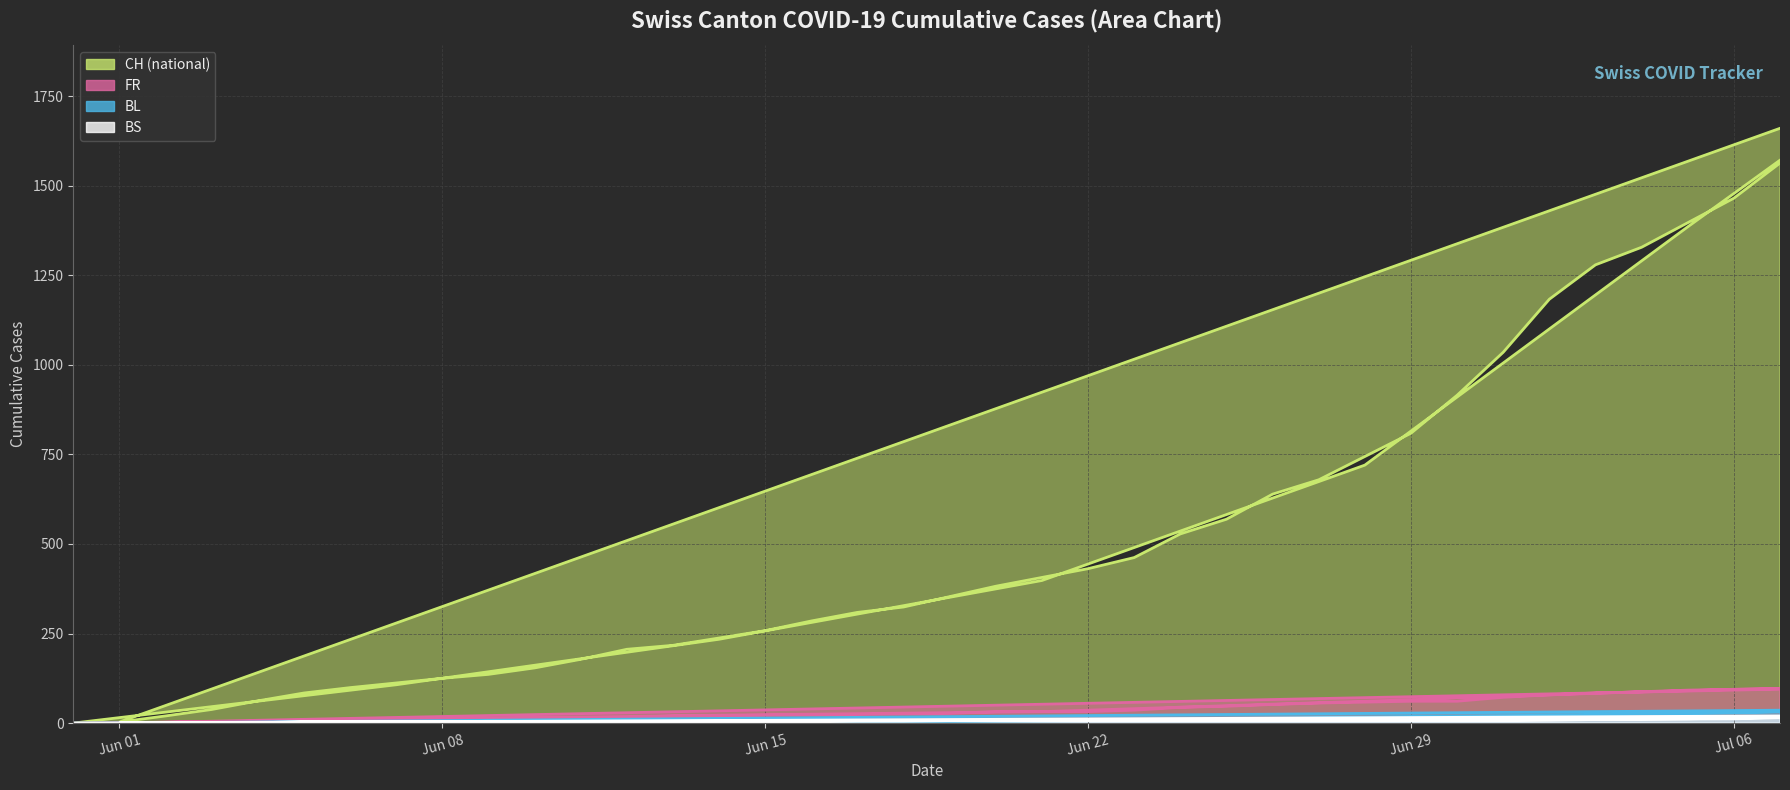

What position from the right is 2020-07-02?

5